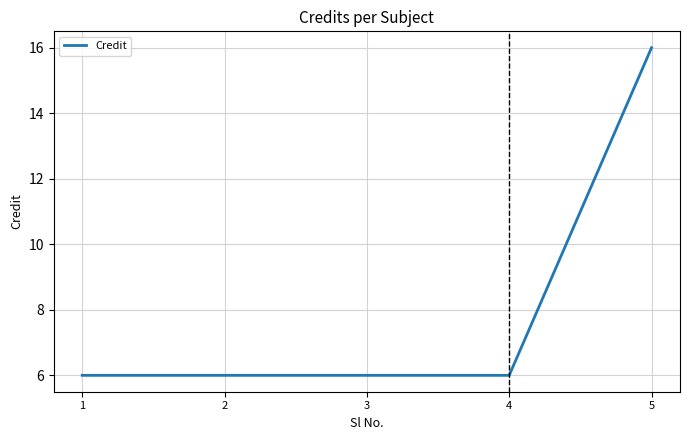

Which has a higher value, 5 or 4?

5